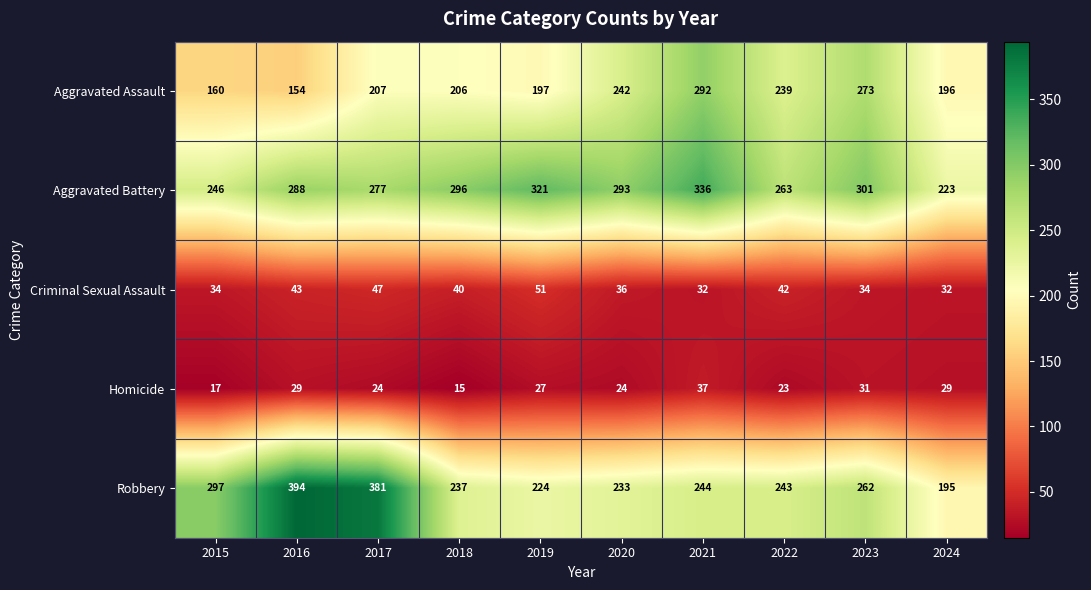

Which series changed the most between 2021 and 2023?

Aggravated Battery